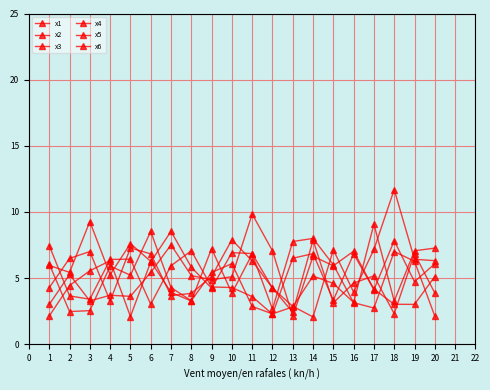

How many data points does each series have?

20